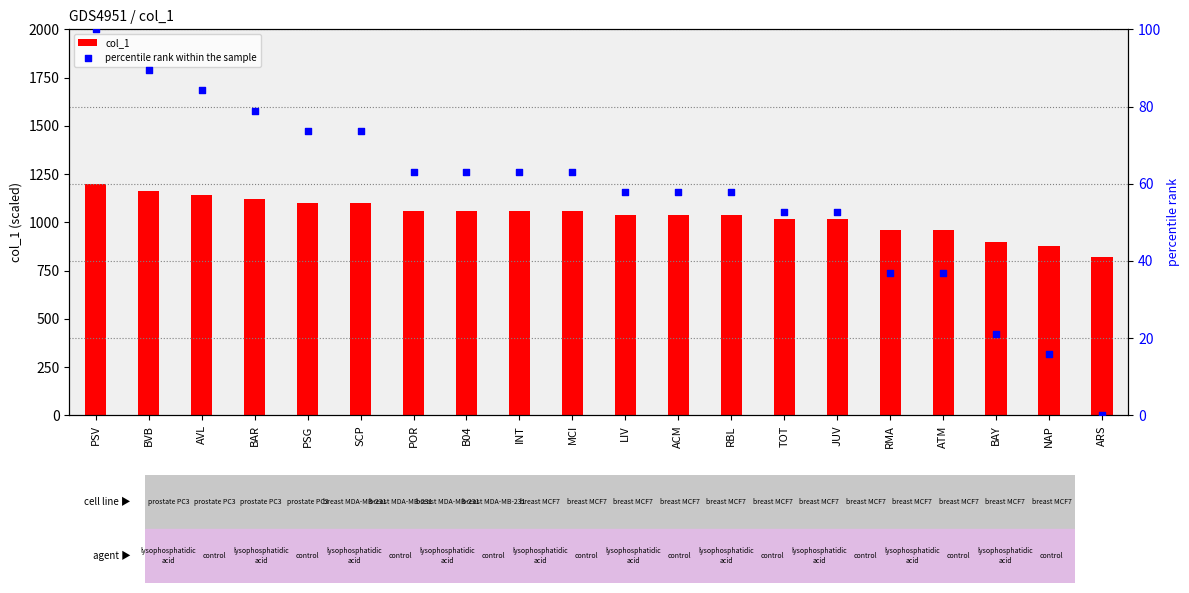

Which series has the largest total across all categories?

col_1